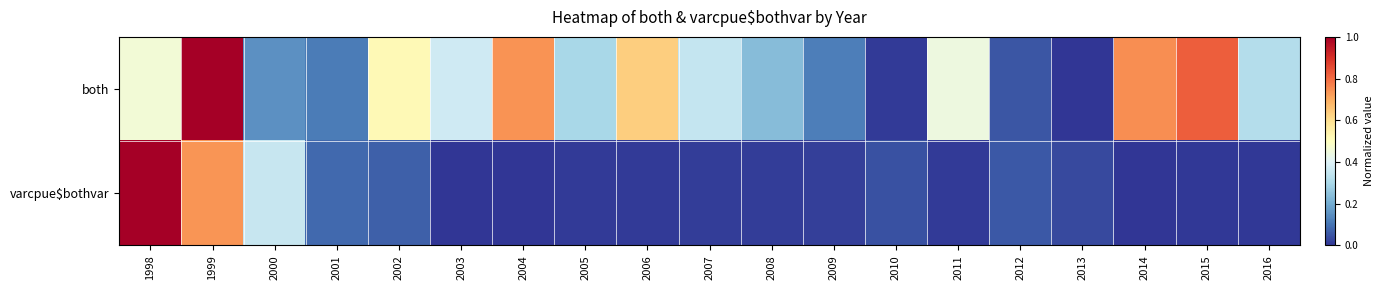

Which series has the largest total across all categories?

both